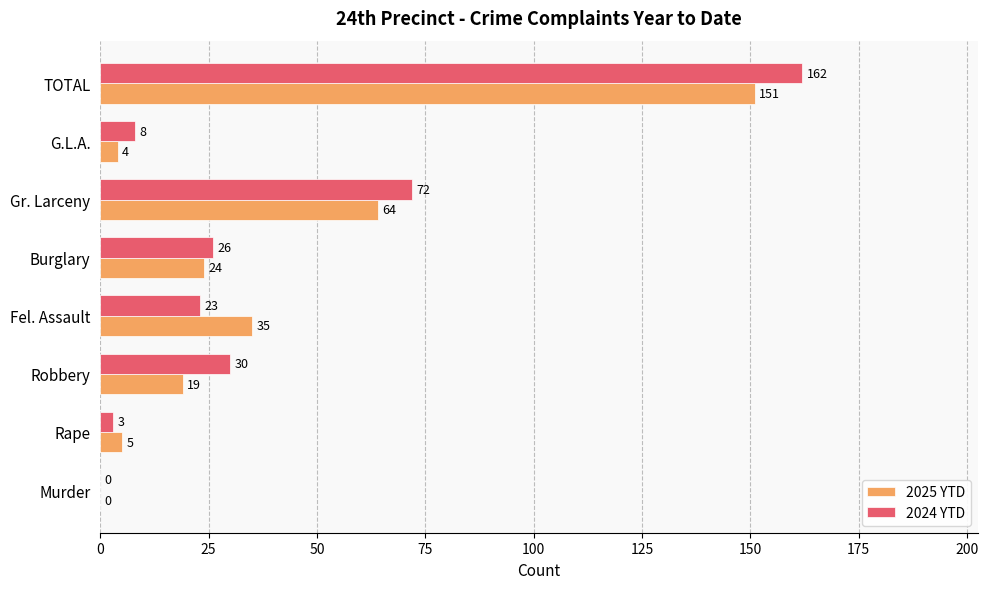

What is the approximate value of 2025 YTD at G.L.A.?

4